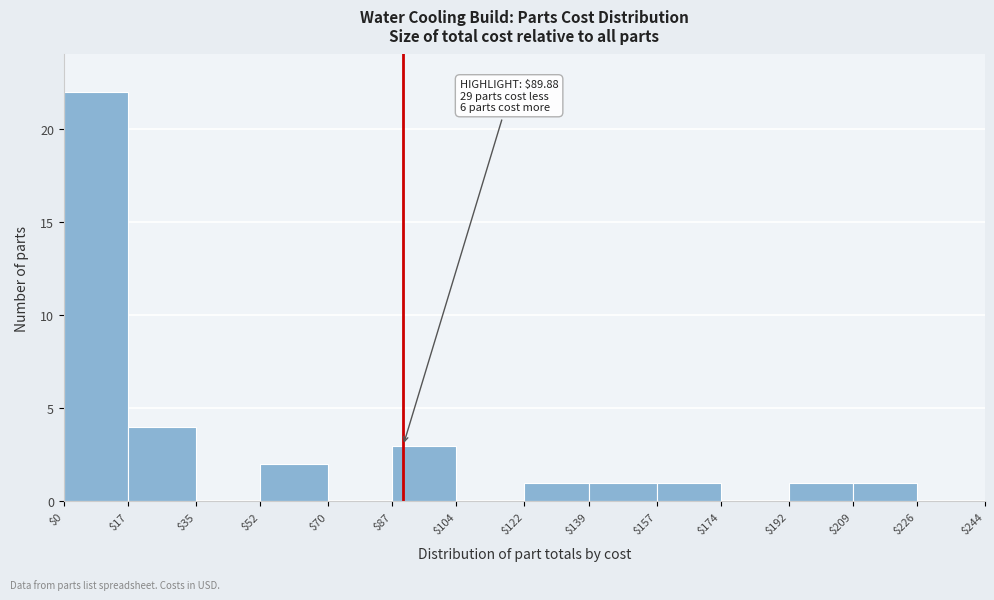

Which range on the x-axis has the tallest bar?

$0 to $17